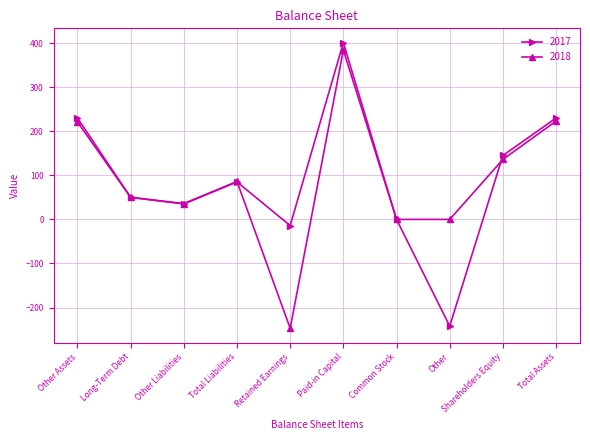

At which label does 2017 reach its peak?

Paid-in Capital